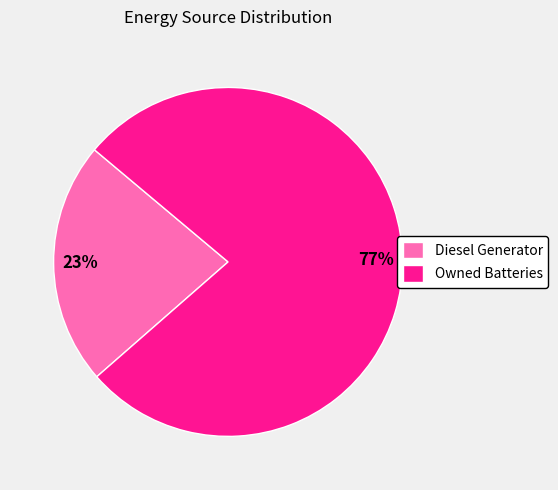

True or false: Owned Batteries accounts for 77% of the total.

True